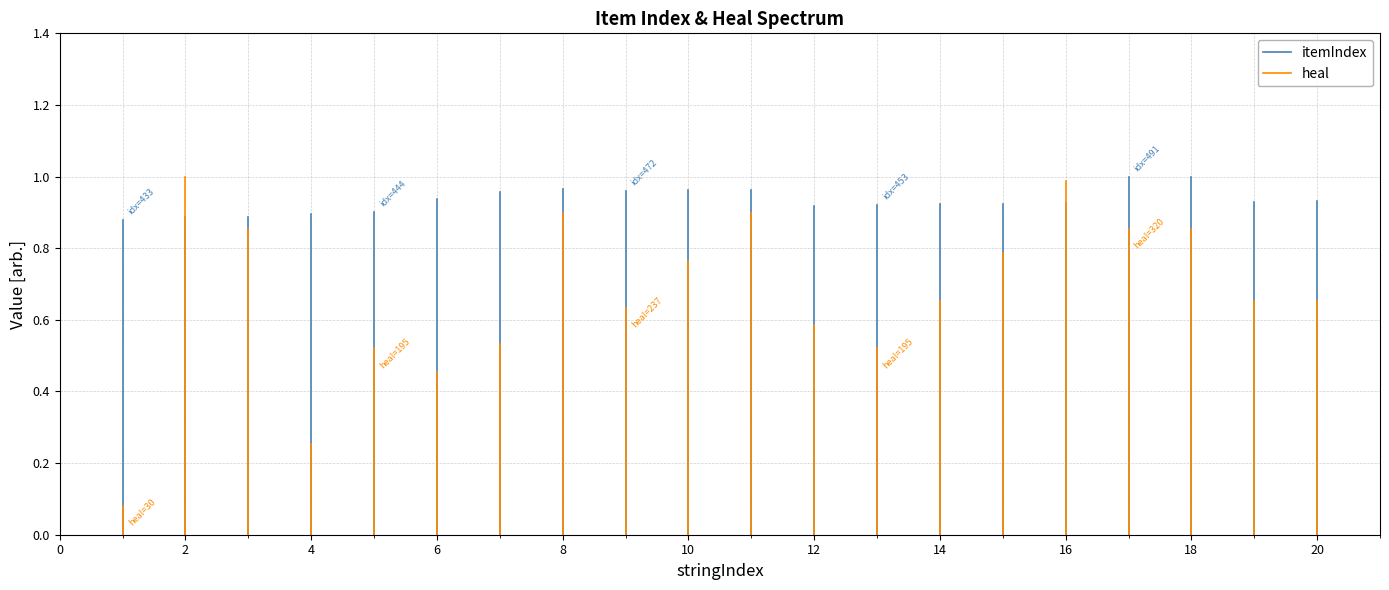

Is the value of heal at −2 greater than the value of itemIndex at −2?

No